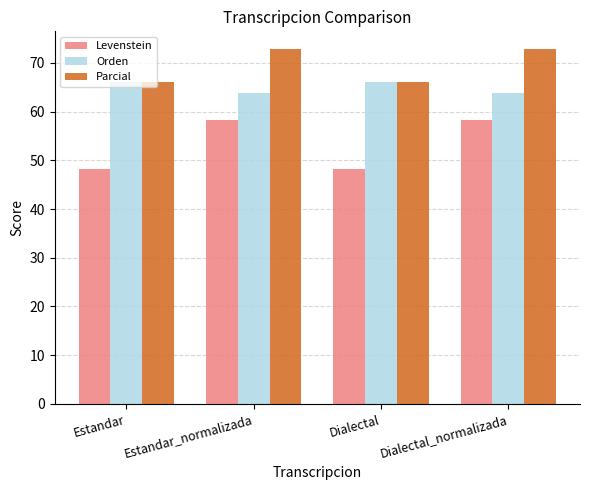

What position from the left is Estandar_normalizada?

2